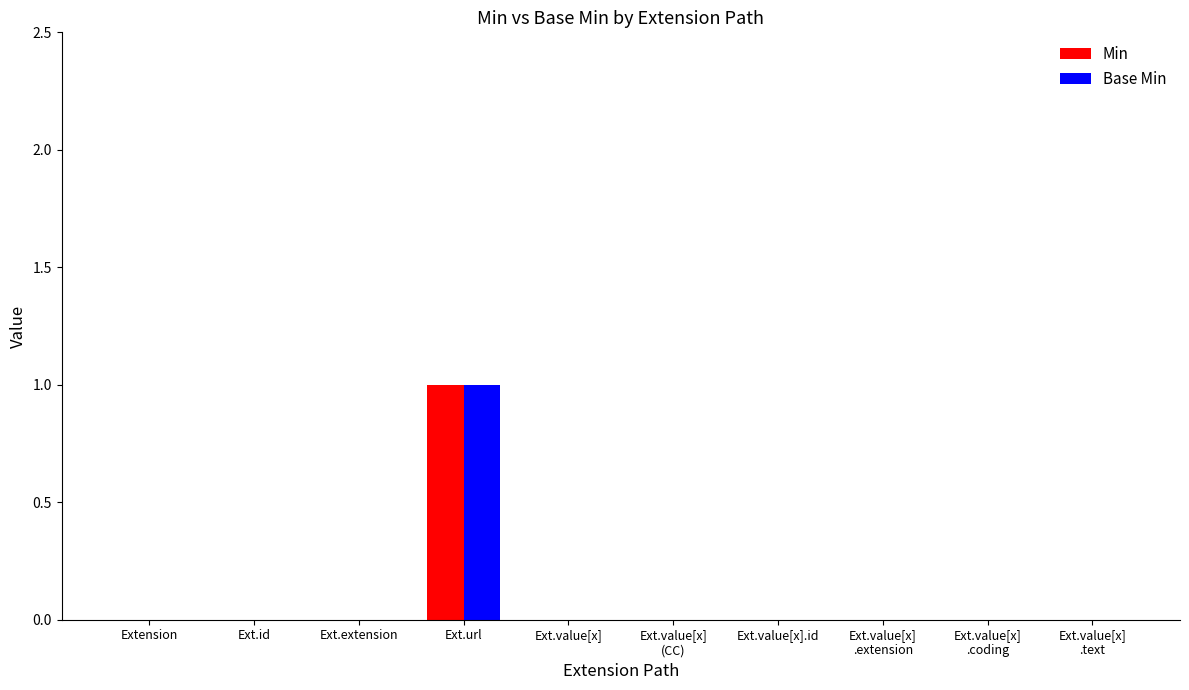

Reading right to left, list all the values displayed in this chart.

Min: 0	0	0	0	0	0	1	0	0	0
Base Min: 0	0	0	0	0	0	1	0	0	0